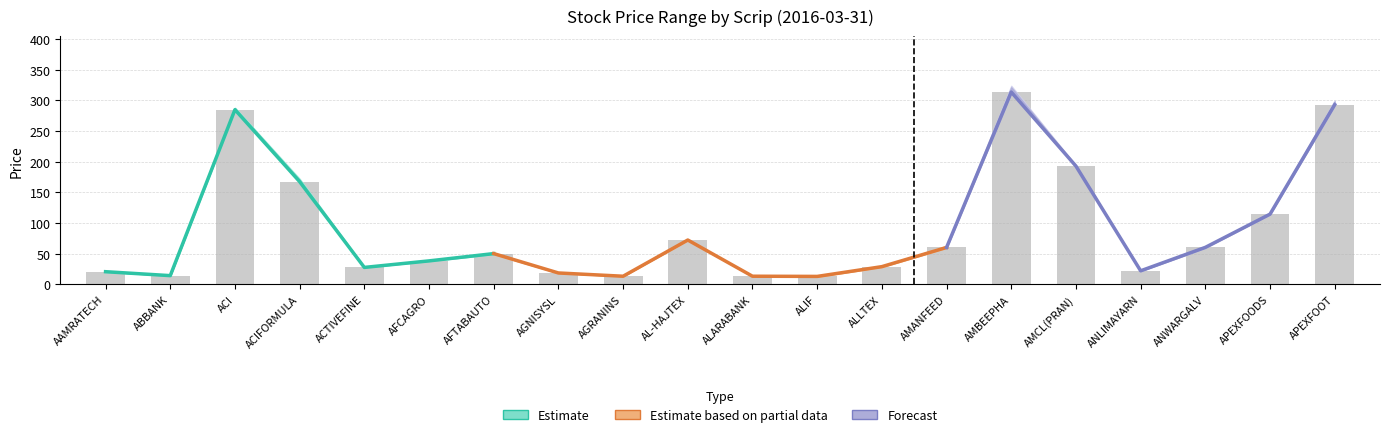

What is the maximum value for High?

324.0